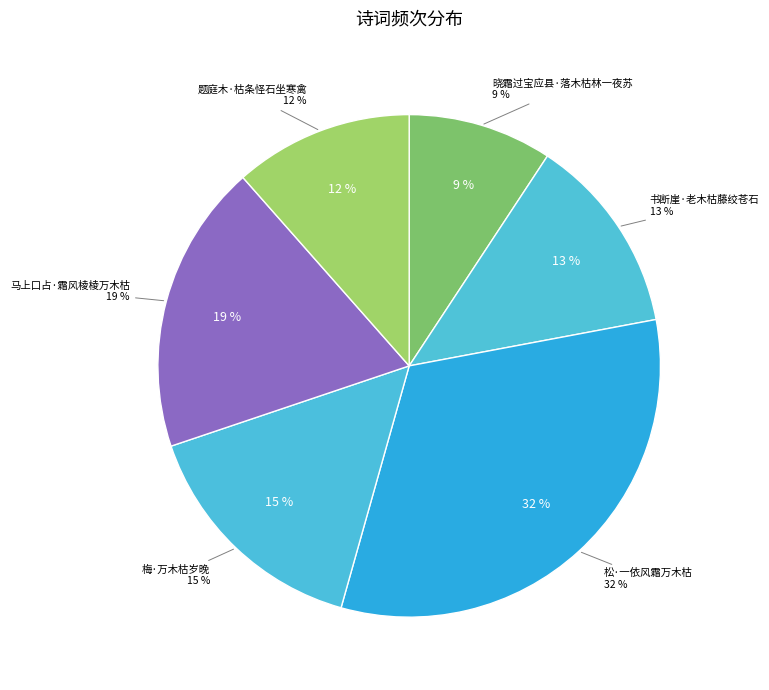

Does any single category account for the majority?

No